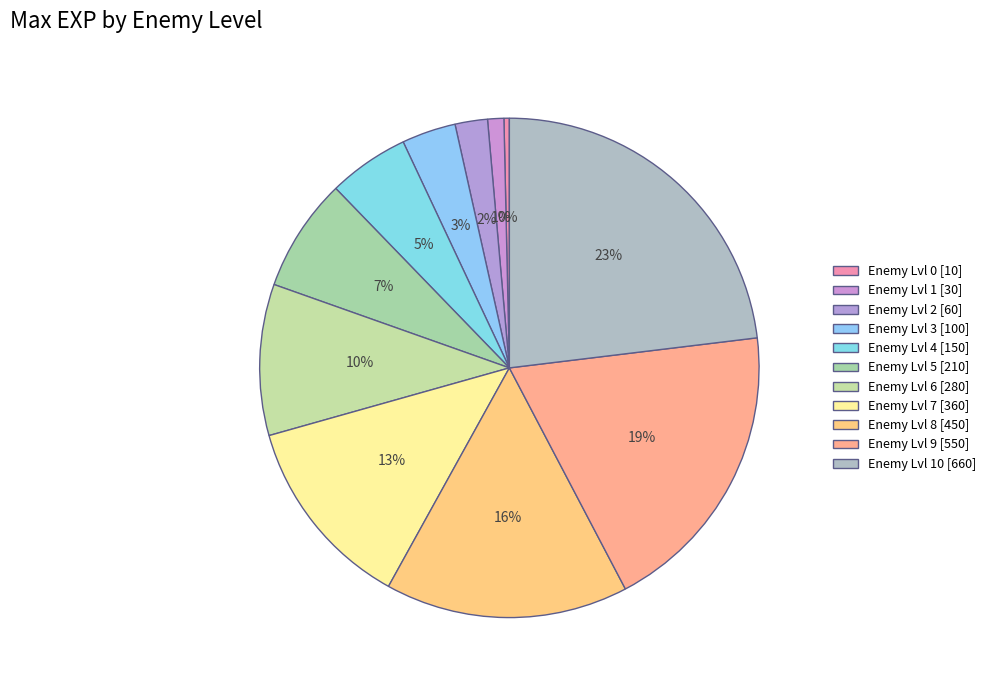

Count the number of slices in the pie.

11